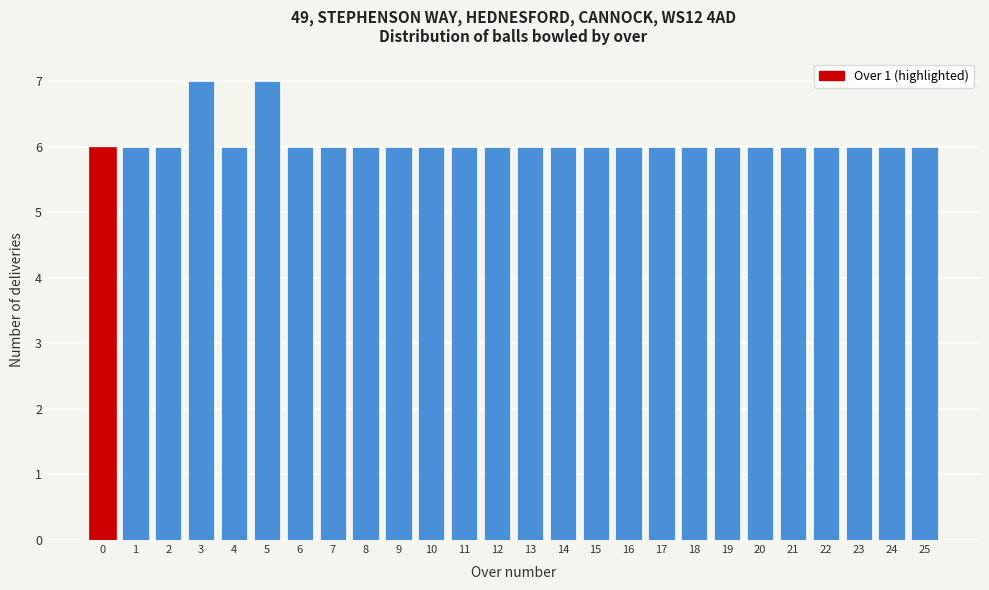

Reading left to right, what are all the values shown in this chart?

0=6	1=6	2=6	3=7	4=6	5=7	6=6	7=6	8=6	9=6	10=6	11=6	12=6	13=6	14=6	15=6	16=6	17=6	18=6	19=6	20=6	21=6	22=6	23=6	24=6	25=6